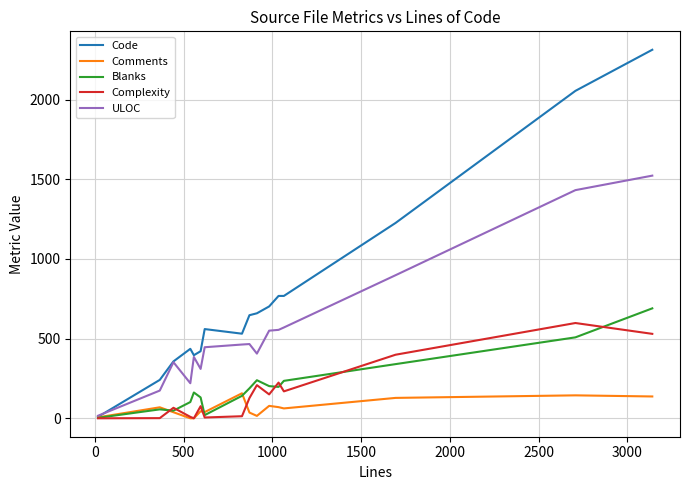

What is the greatest value displayed?

2313